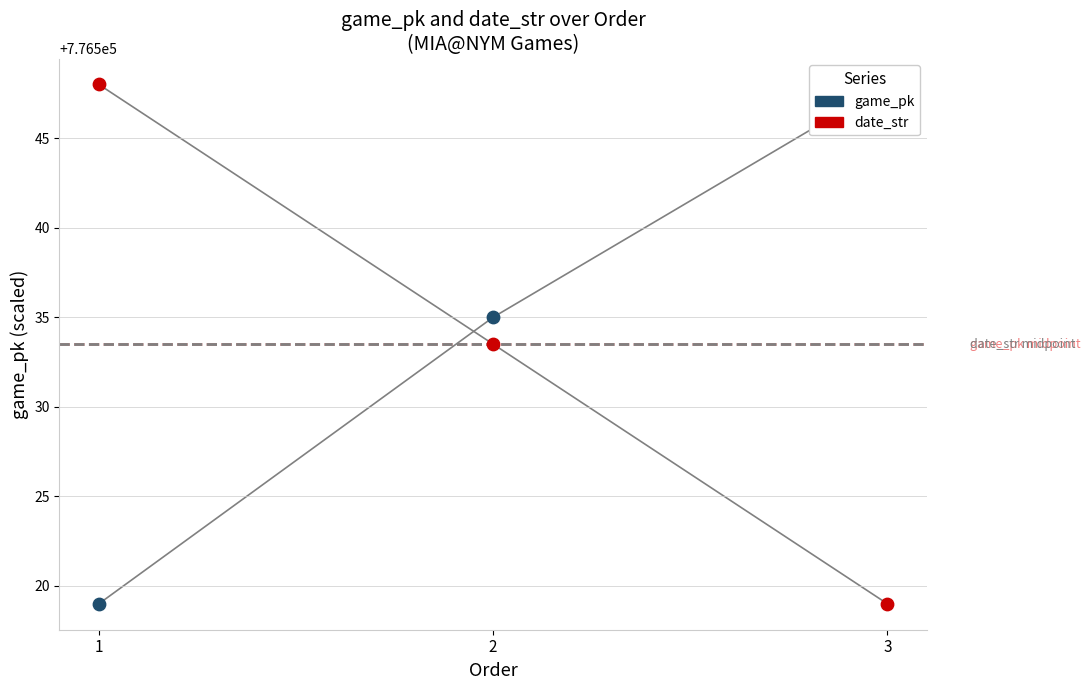

Which series has the largest Y range (max minus min)?

game_pk